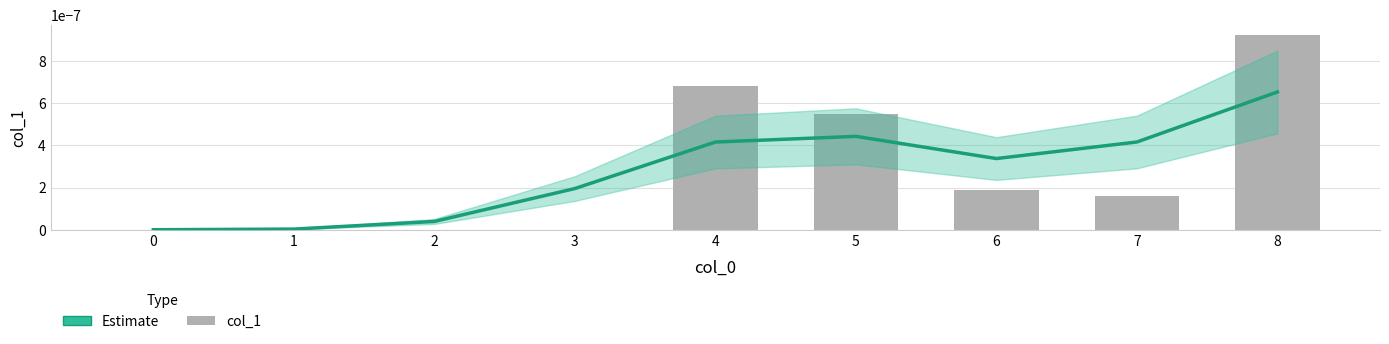

Which series has the largest total across all categories?

Estimate